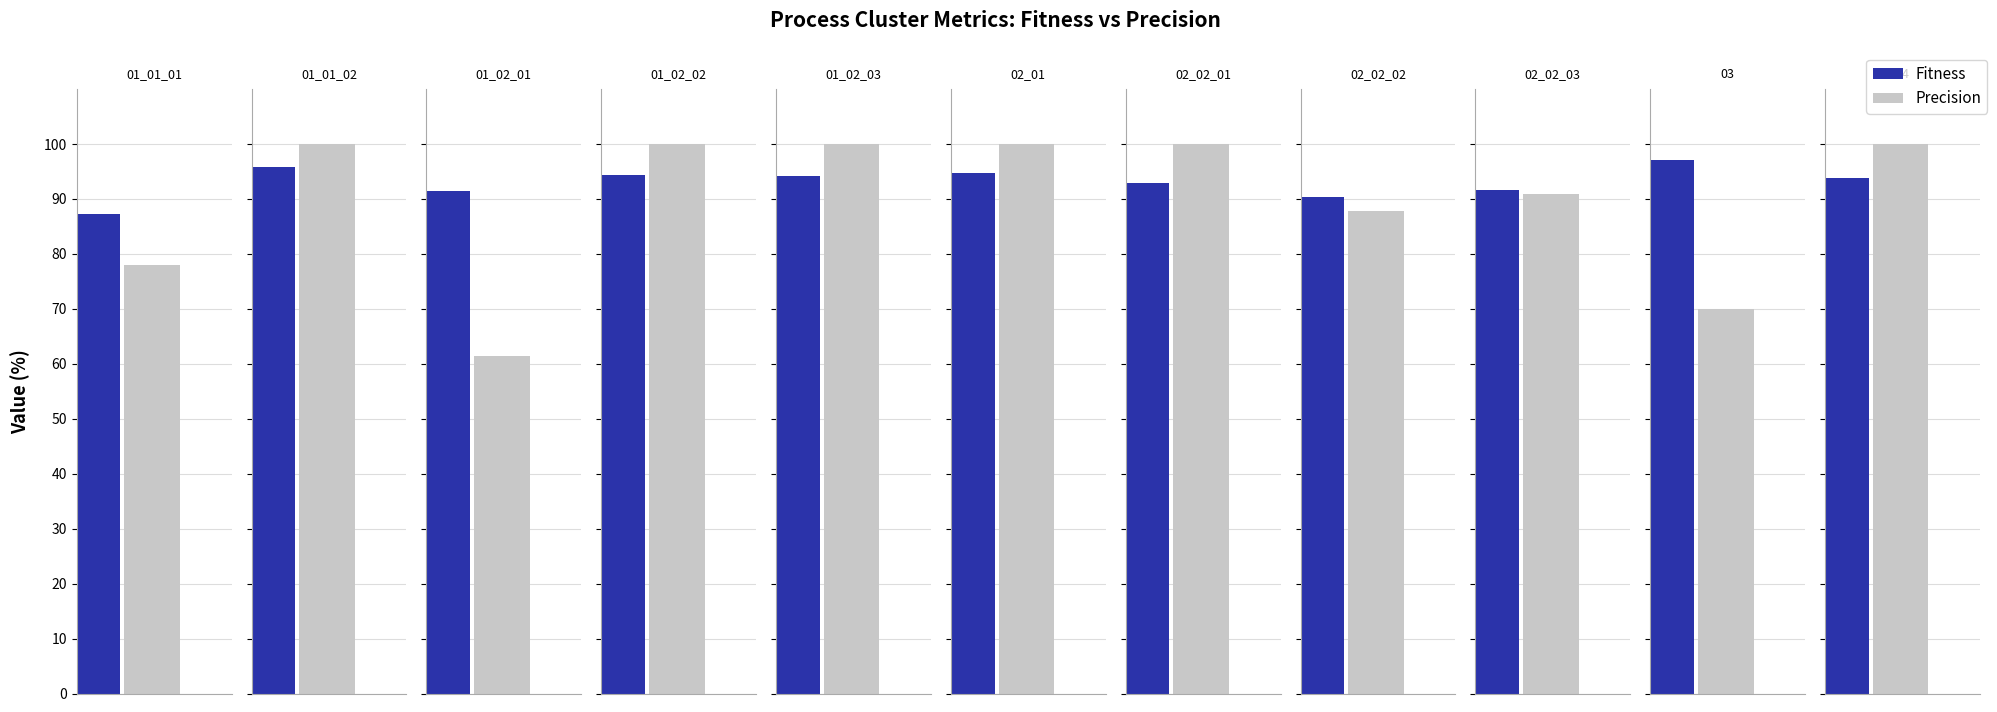

What is the label of the 4th bar from the right?

02_02_02